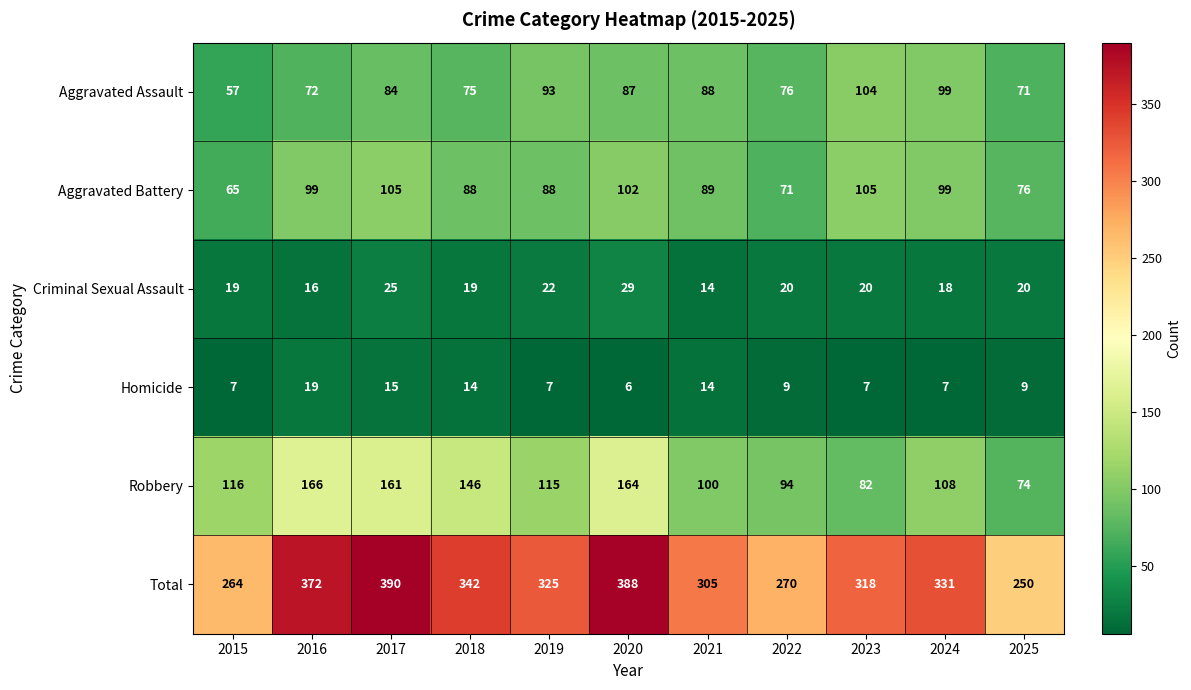

Rank the categories by Robbery value from lowest to highest.

2025, 2023, 2022, 2021, 2024, 2019, 2015, 2018, 2017, 2020, 2016